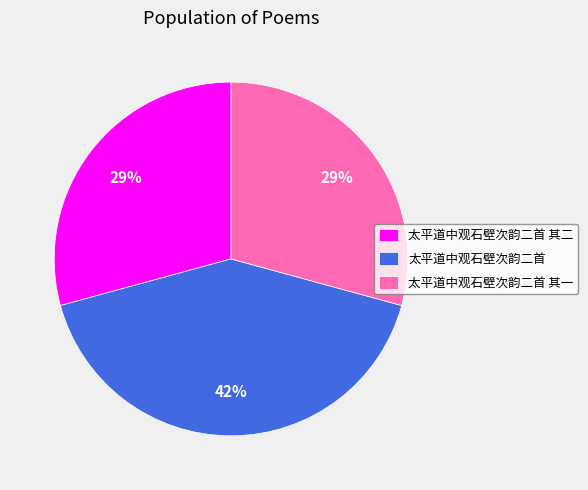

To the nearest percent, what is the combined percentage of 太平道中观石壁次韵二首 其一 and 太平道中观石壁次韵二首 其二?

58%